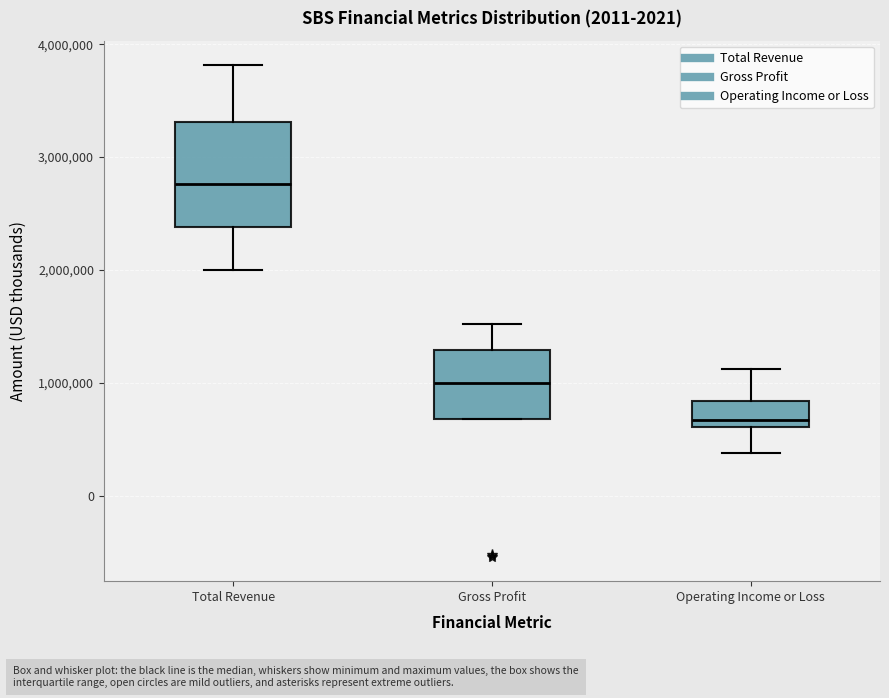

Reading left to right, transcribe this box plot: for each box, give where its median line is, the range the box spans, and where its two whiskers end, as read against the y-axis. The values are not printed on the chart, so give them approximately, as read against the axis.

Total Revenue: median 2800000, box 2400000 to 3300000, whiskers 2000000 to 3800000
Gross Profit: median 1000000, box 700000 to 1300000, whiskers 700000 to 1500000
Operating Income or Loss: median 700000, box 600000 to 800000, whiskers 400000 to 1100000